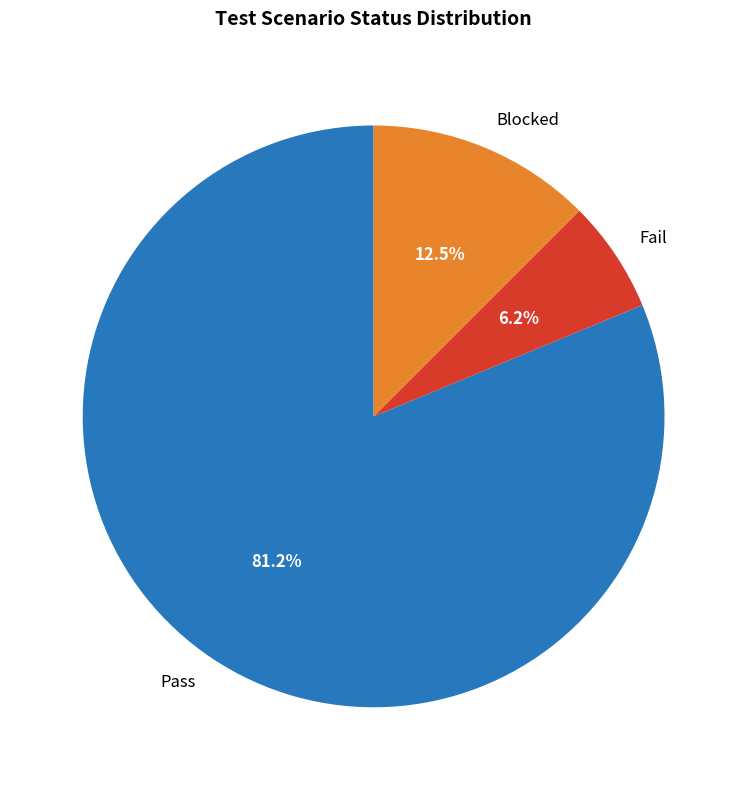

Combined, what portion of the pie is Pass and Fail?

87.5%